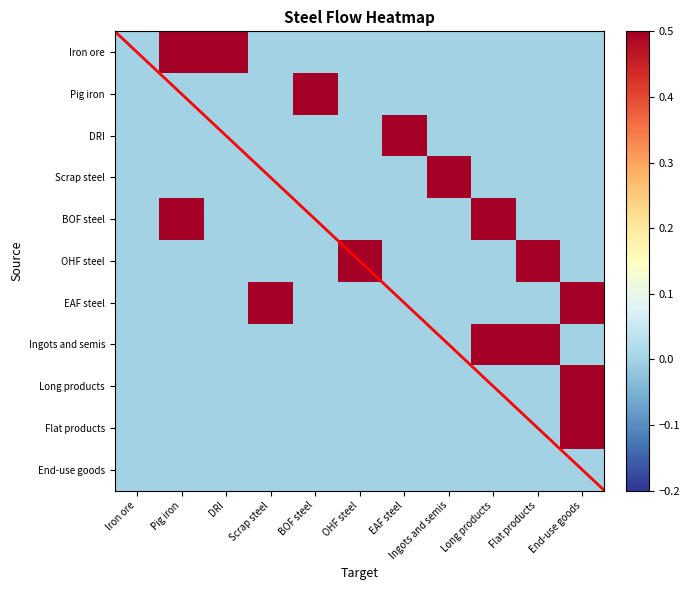

Is it true that OHF steel equals 0.0 at Scrap steel?

True